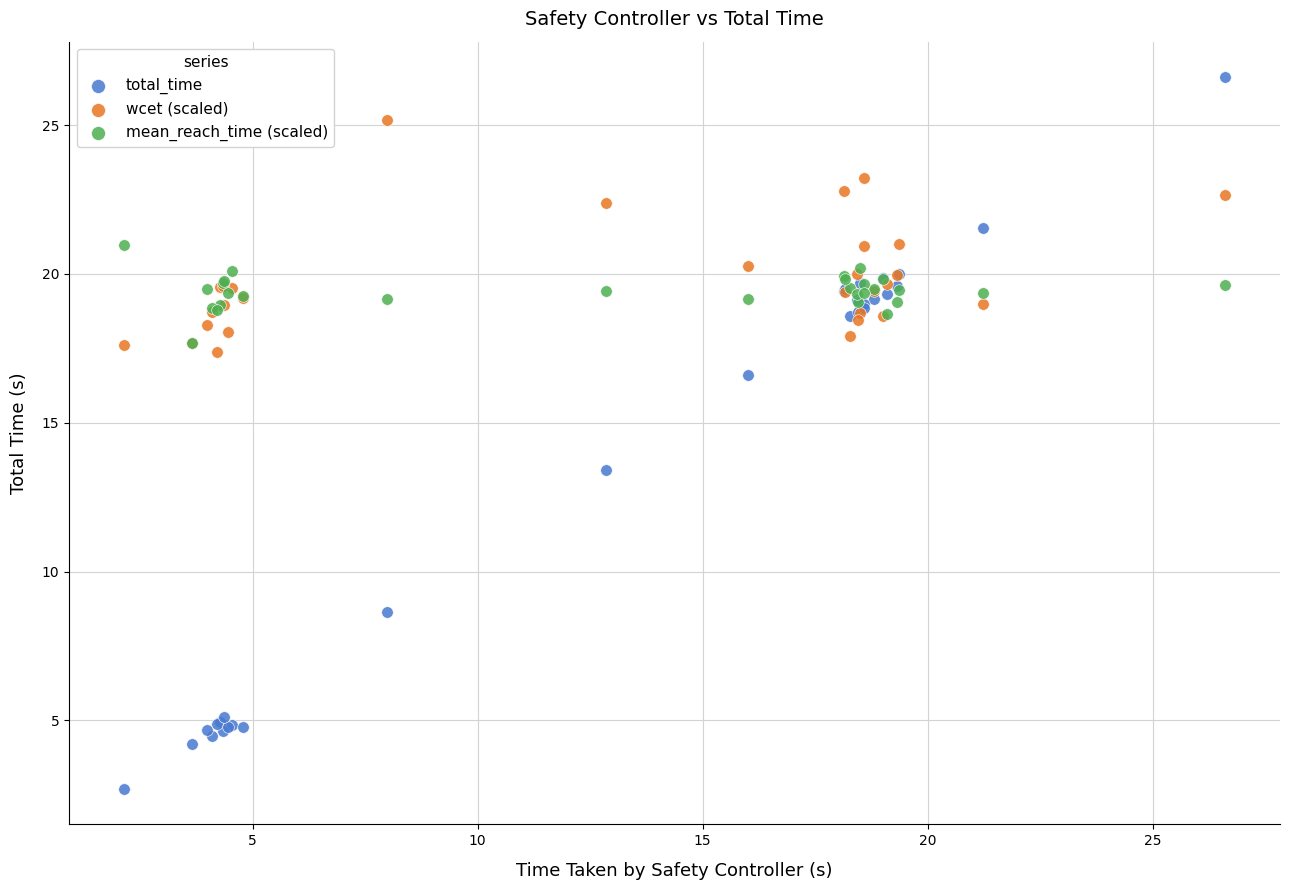

What are all the series names shown in the legend?

total_time, wcet (scaled), mean_reach_time (scaled)